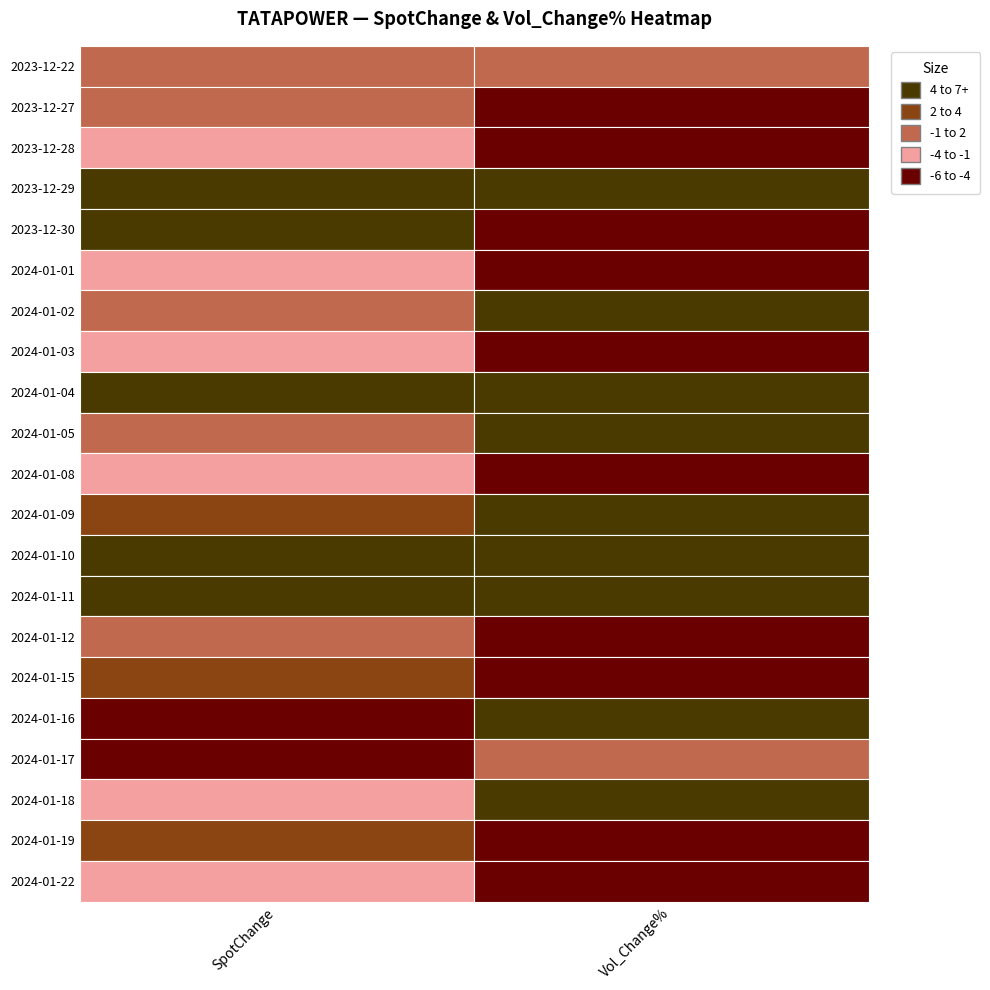

The value of 0 at 19 is 4.9. True or false?

False